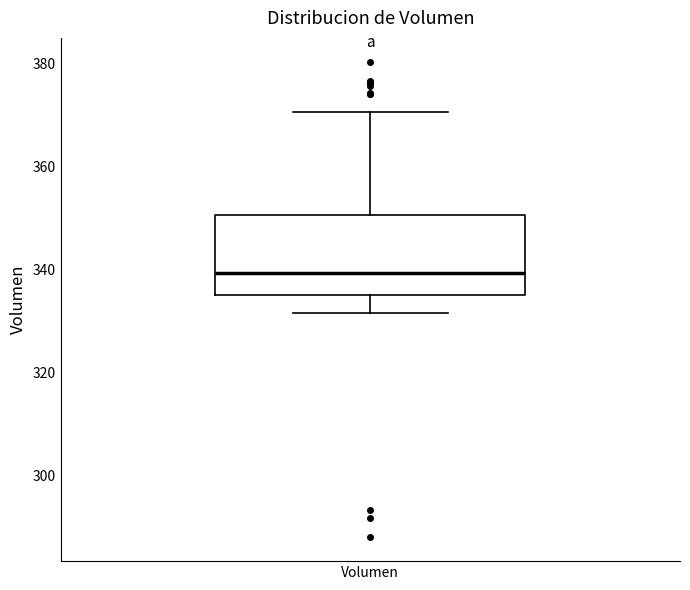

Where does the lower whisker of the box for Volumen end on the y-axis? The values are not printed on the chart, so give them approximately, as read against the axis.

332